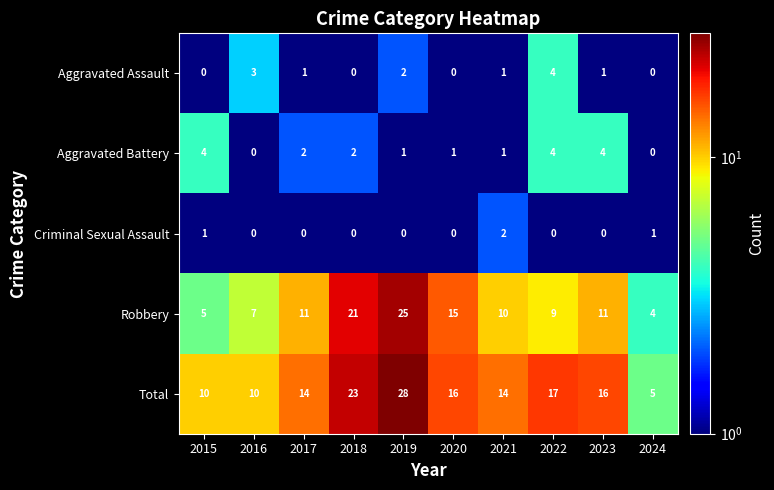

The Aggravated Assault series shows -2 at 2020. True or false?

False